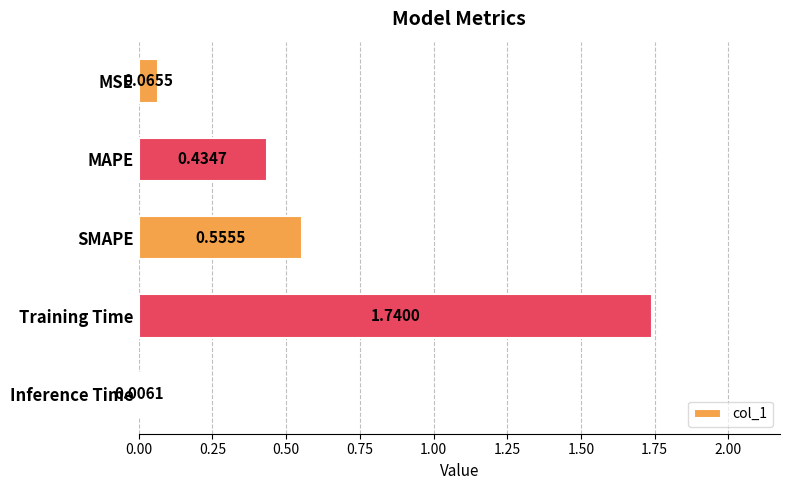

Where is the data nearest to the value 0?

Inference Time